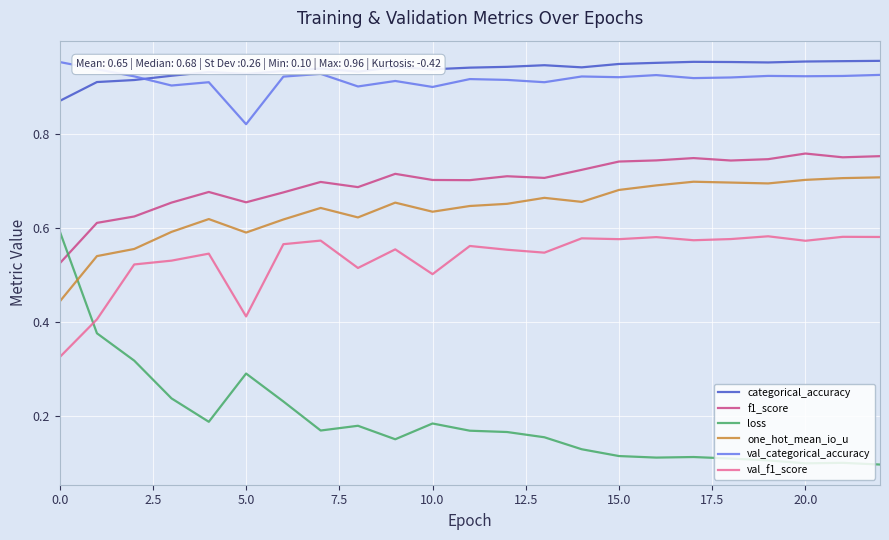

How many times do val_f1_score and loss cross each other?

1